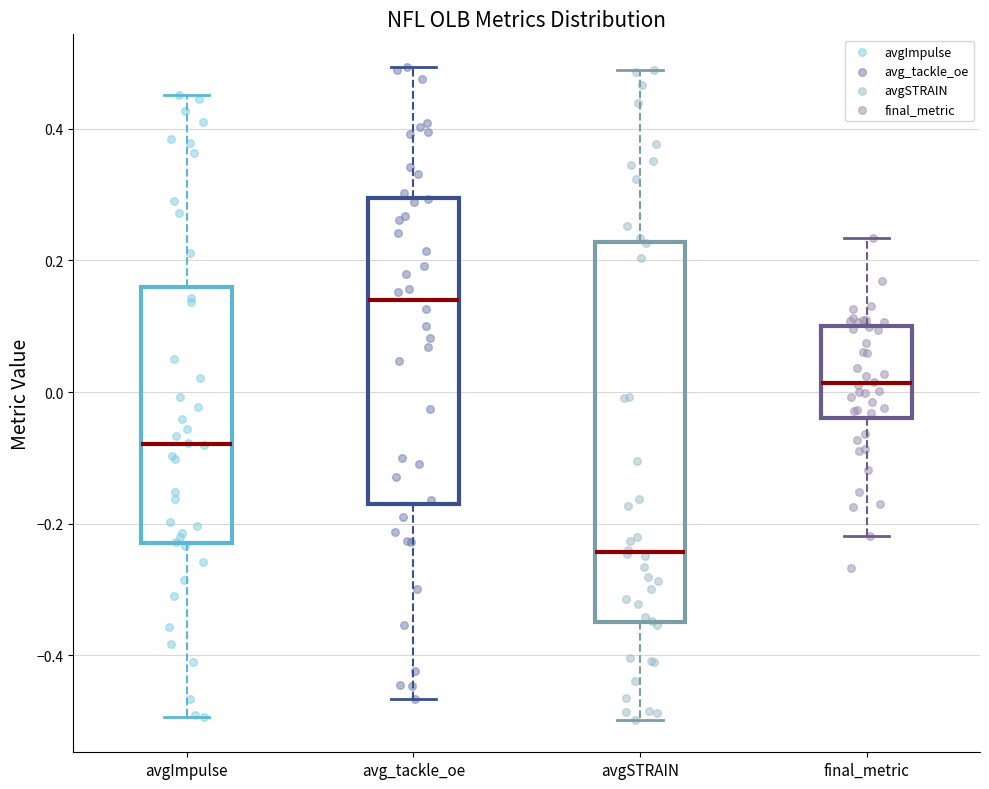

Which box's median line is the highest?

avg_tackle_oe